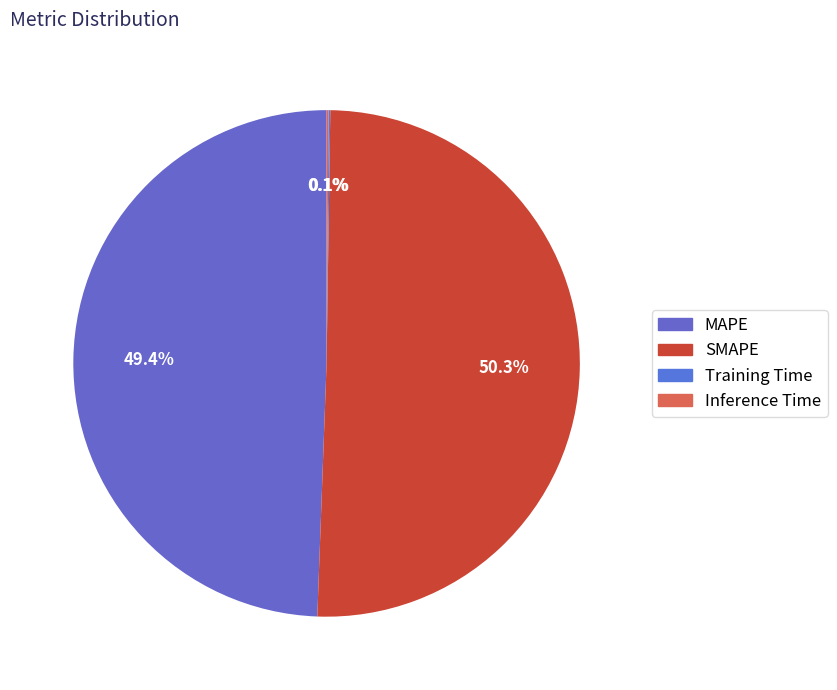

Is there a majority slice in this chart?

Yes